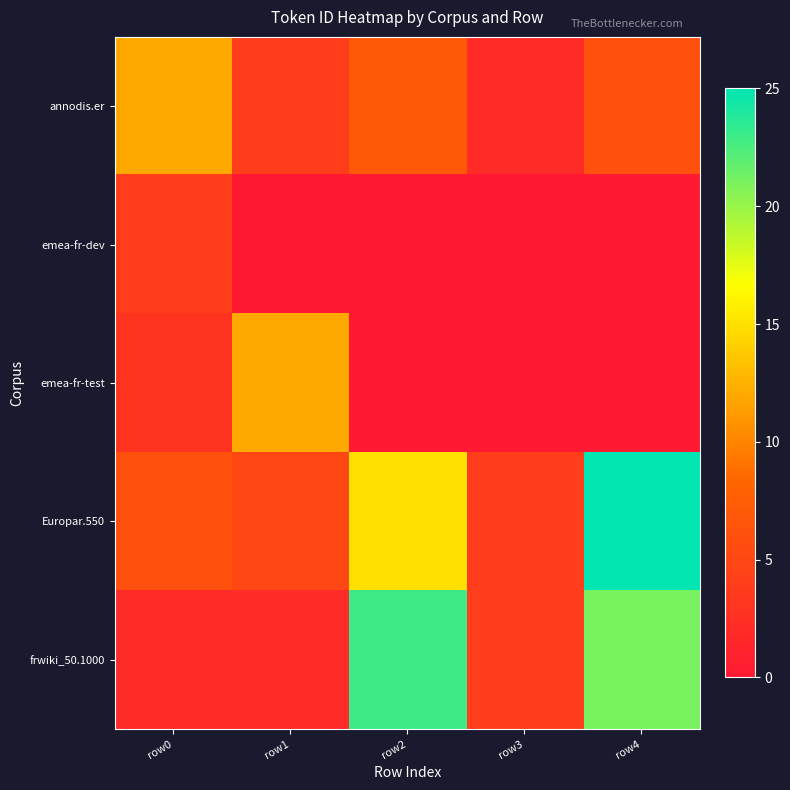

At row2, list the series in order from smallest to largest.

emea-fr-dev, emea-fr-test, annodis.er, Europar.550, frwiki_50.1000